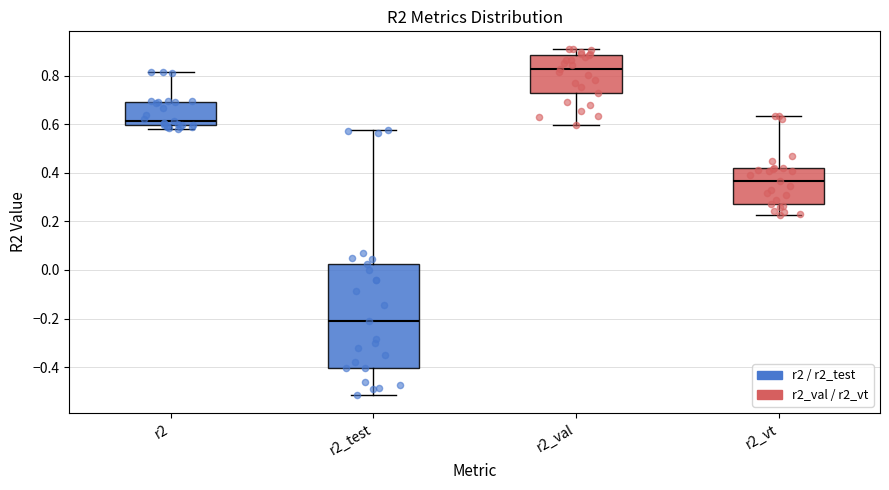

Which box has the lowest median line?

r2_test